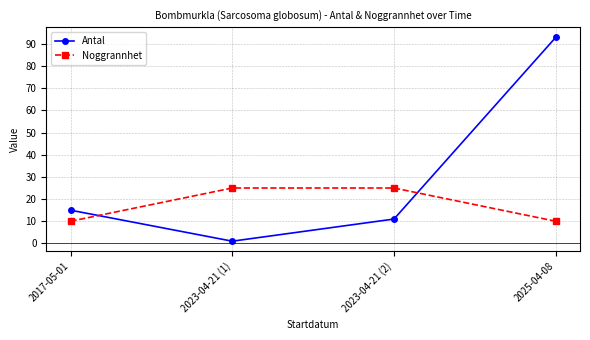

Where do Antal and Noggrannhet first cross each other?

2017-05-01 and 2023-04-21 (1)